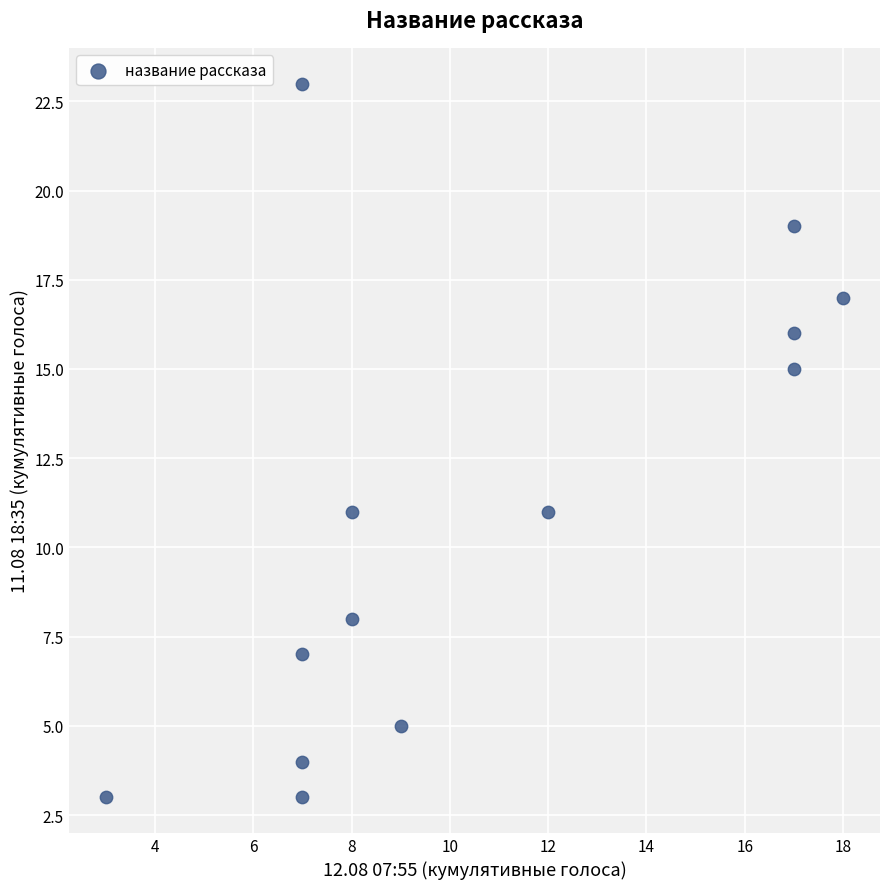

What is the range of Y values (max minus min)?

20